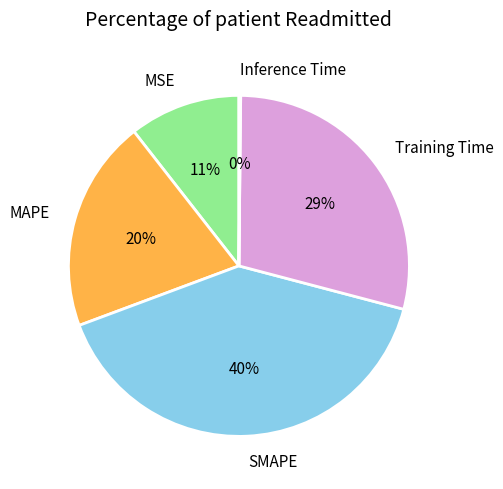

Is there any slice that represents more than half of the pie?

No